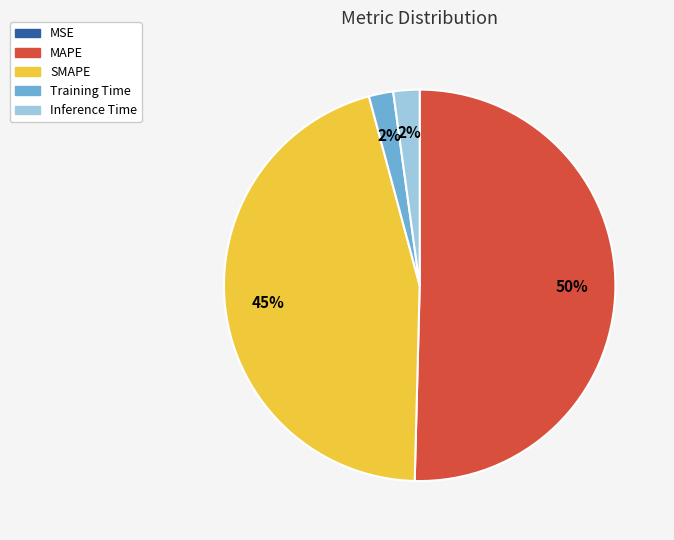

To the nearest percent, what portion does SMAPE represent?

45%